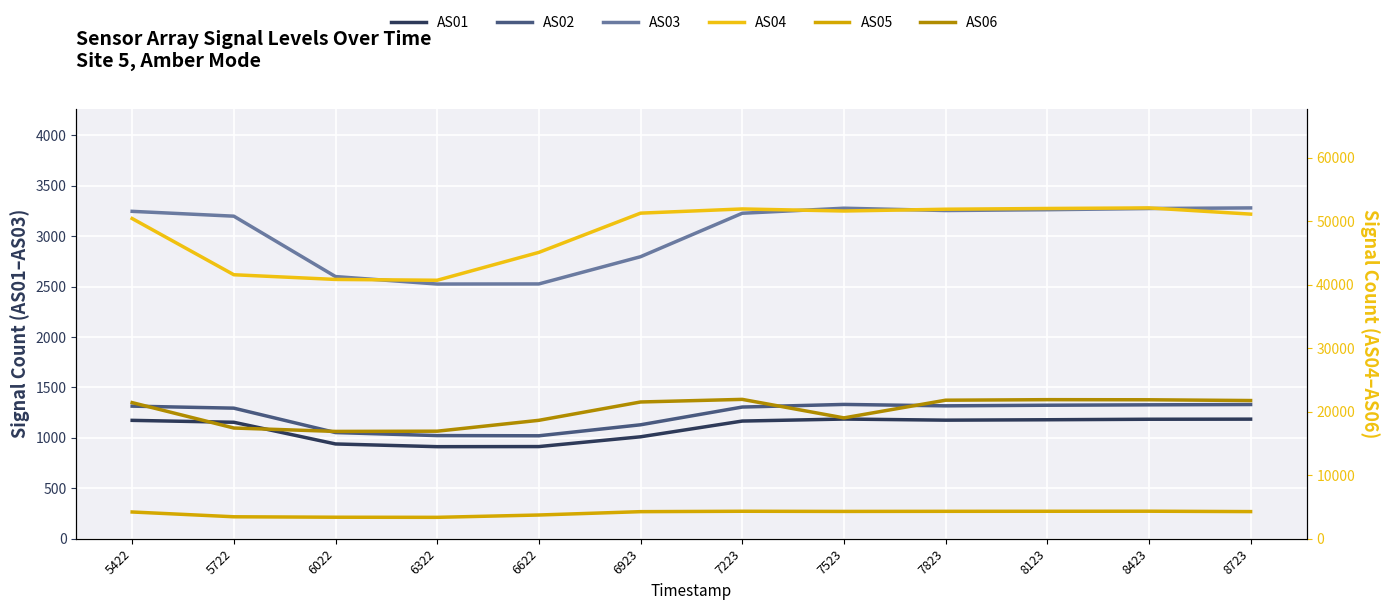

How many values in the AS01 series are below 1174?

6